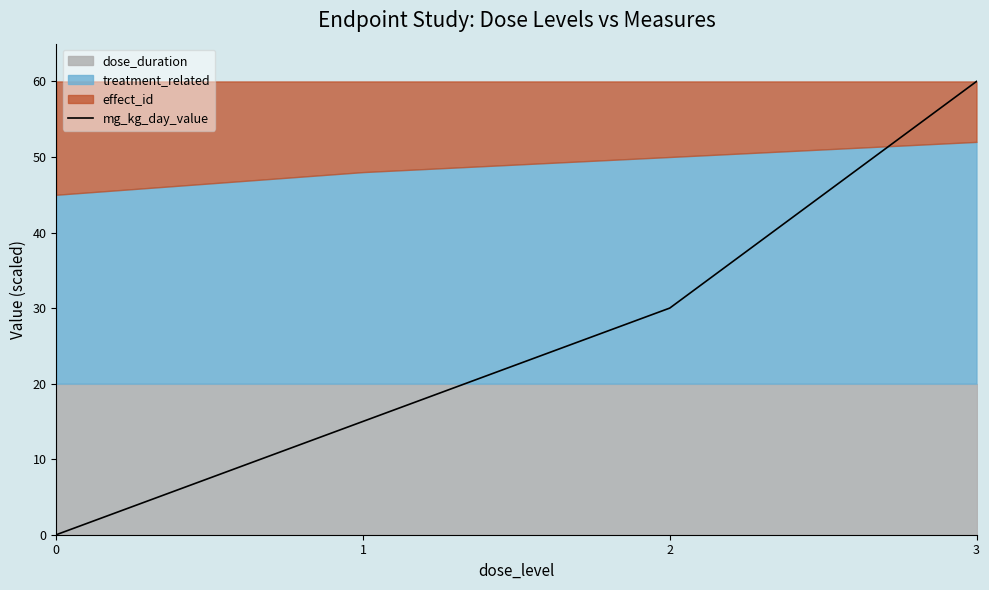

True or false: there are more than 0 points higher than both neighbors.

False